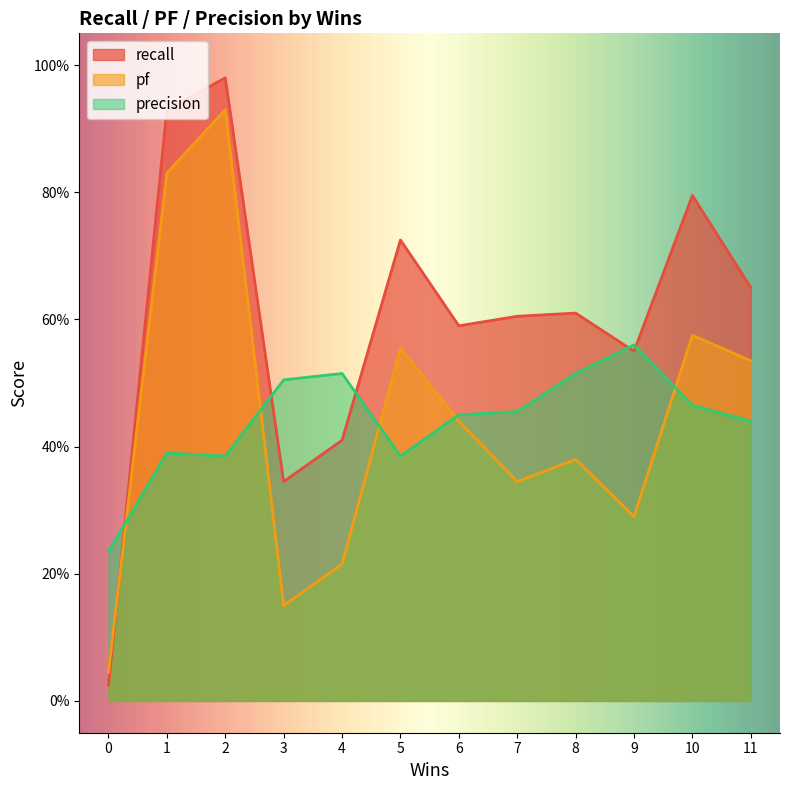

True or false: pf has a value of 0.6 at 10.

True